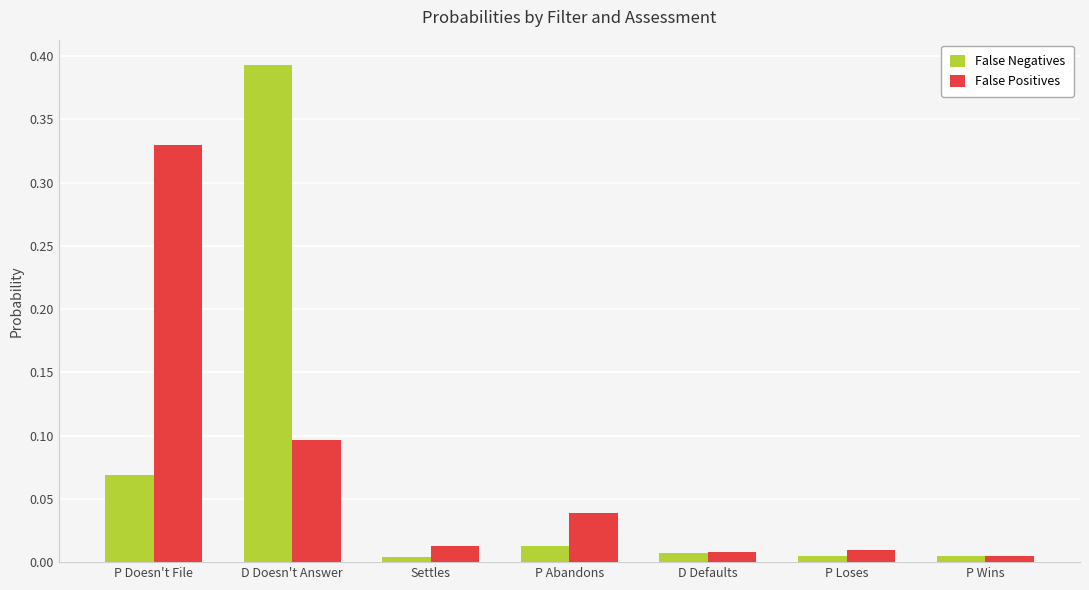

Which label corresponds to the largest value in the chart?

D Doesn't Answer